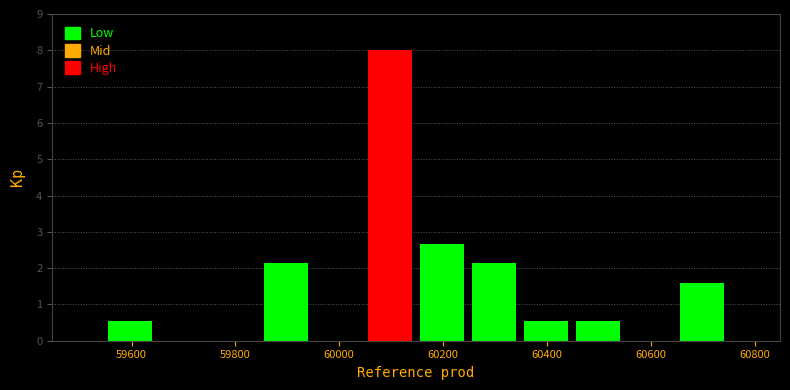

Reading left to right, transcribe this chart: for each bar, give the range it covers on the x-axis and its height. Neither the bar edges nor the heights are printed on the chart, so give them approximately, as read against the axes.

59540 to 59640: 0.5
59640 to 59740: 0
59740 to 59840: 0
59840 to 59940: 2.1
59940 to 60040: 0
60040 to 60140: 8.0
60140 to 60240: 2.7
60240 to 60340: 2.1
60340 to 60440: 0.5
60440 to 60540: 0.5
60540 to 60640: 0
60640 to 60740: 1.6